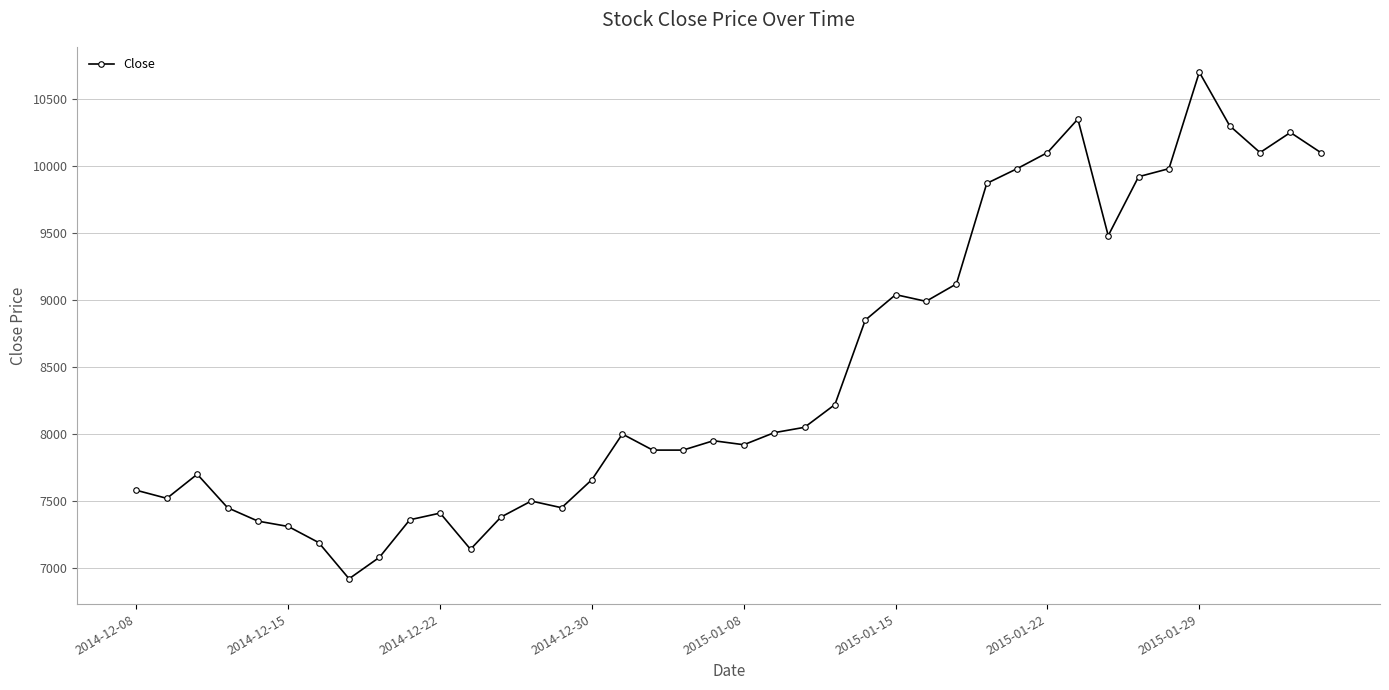

What is the value of the 34th point from the left?

9920